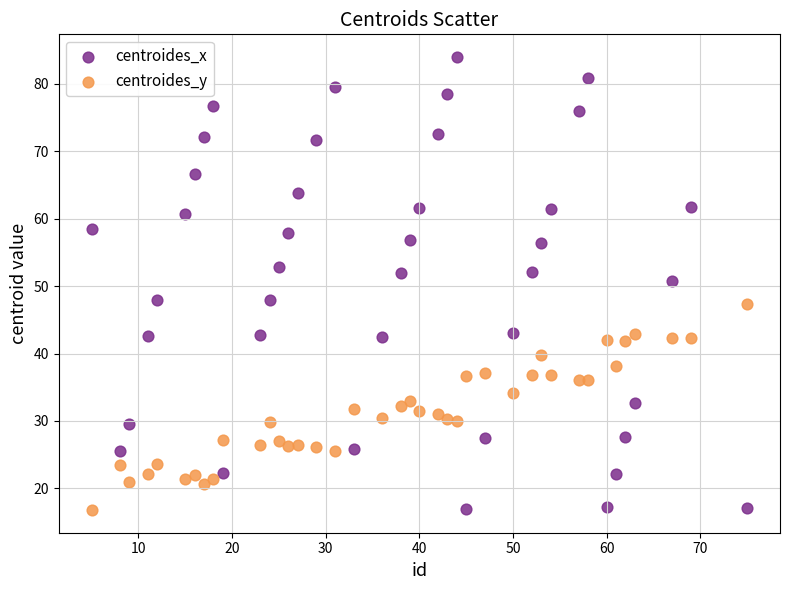

In the centroides_x series, what Y value is closest to 50?

50.7